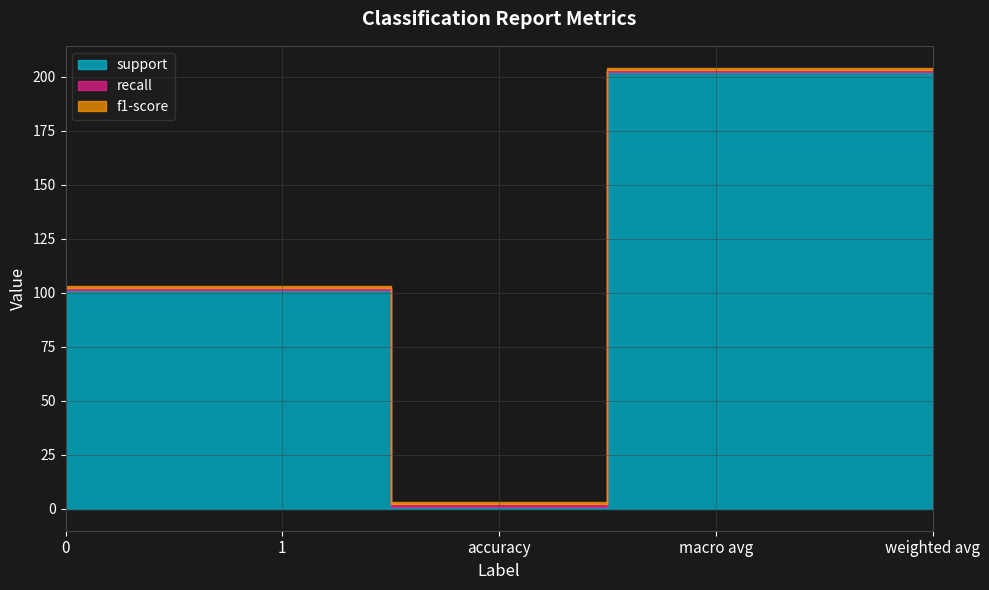

What is the difference between the support values at macro avg and 1?

101